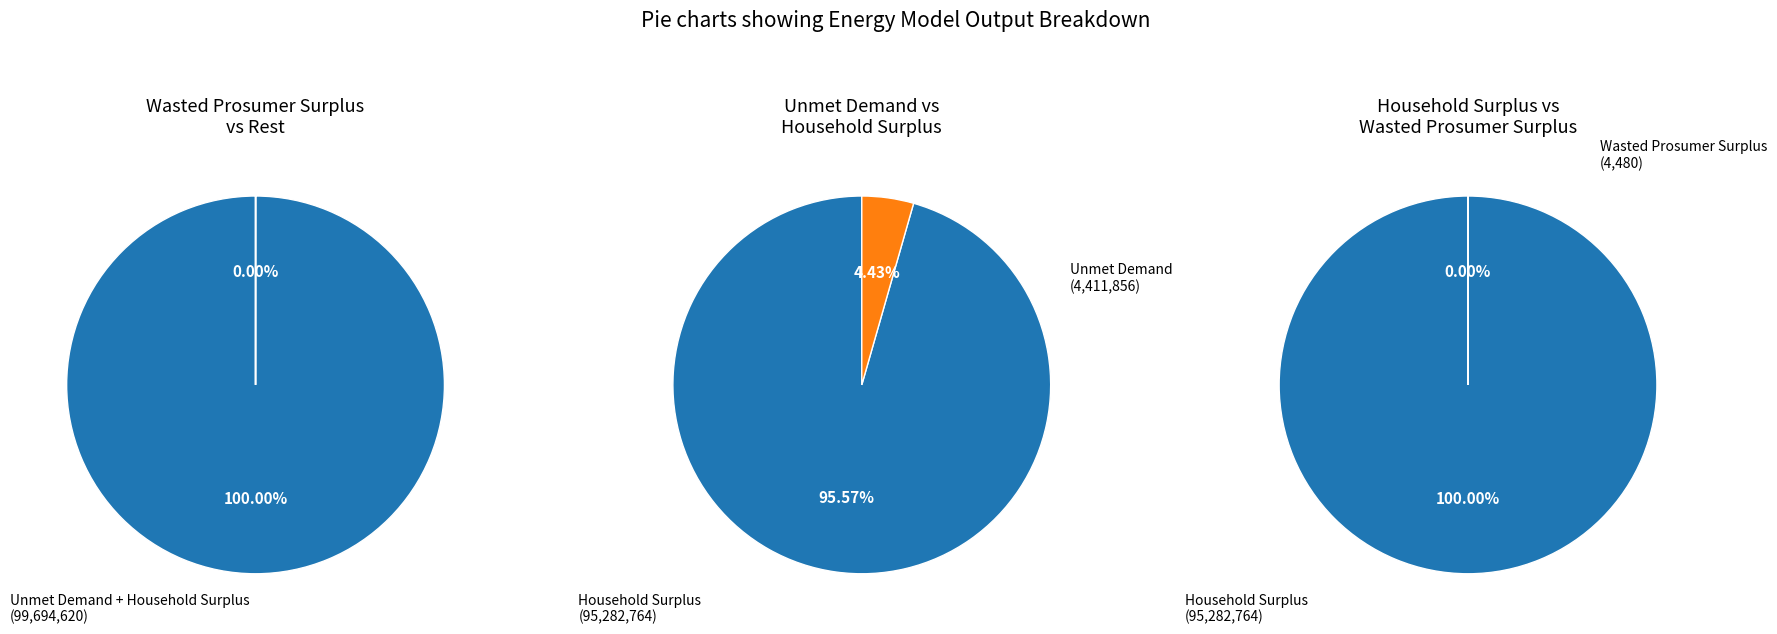

What is the majority slice?

Household Surplus